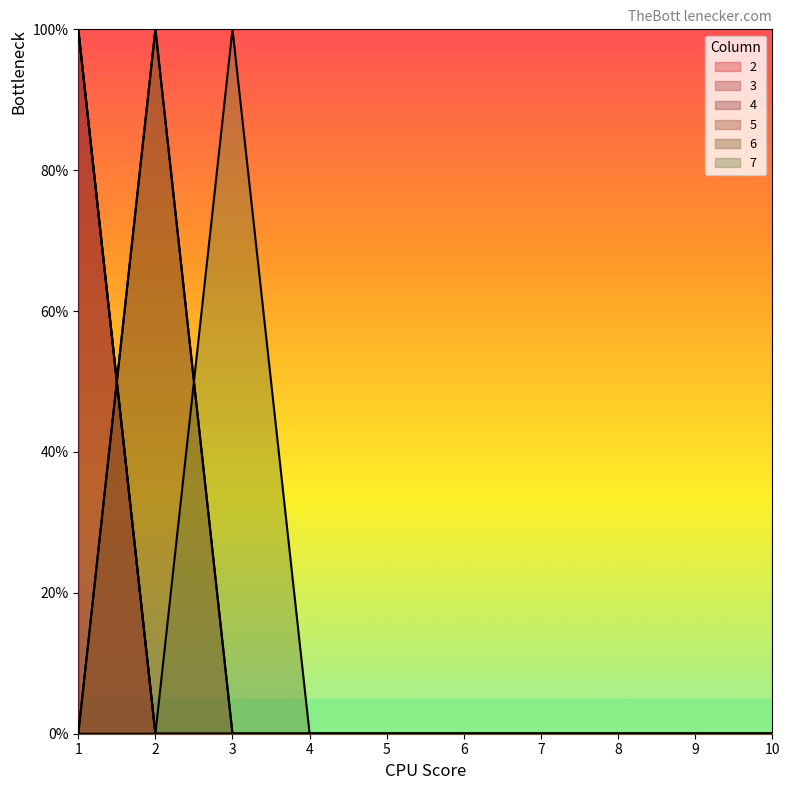

At how many categories does at least one series exceed 0?

3